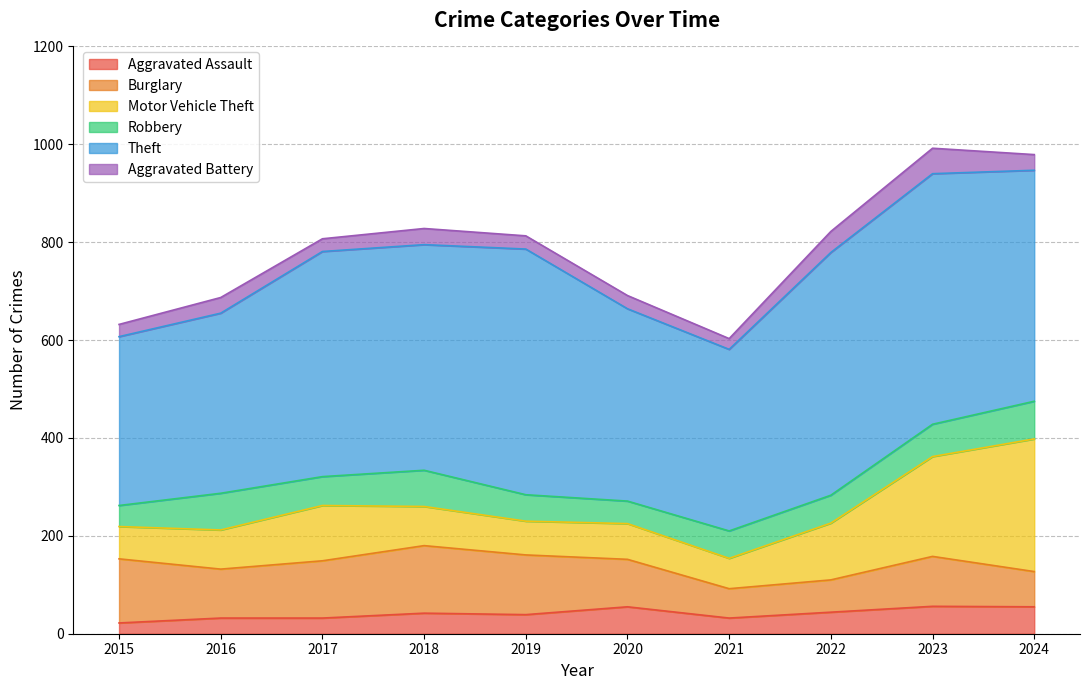

Between 2016 and 2023, which series saw the biggest shift?

Theft